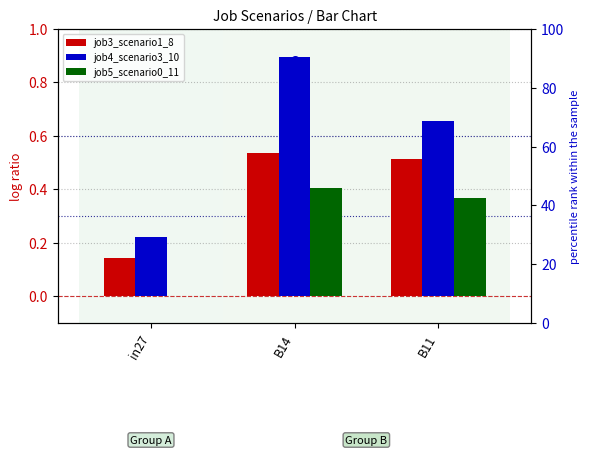

At how many categories does at least one series exceed 27?

2